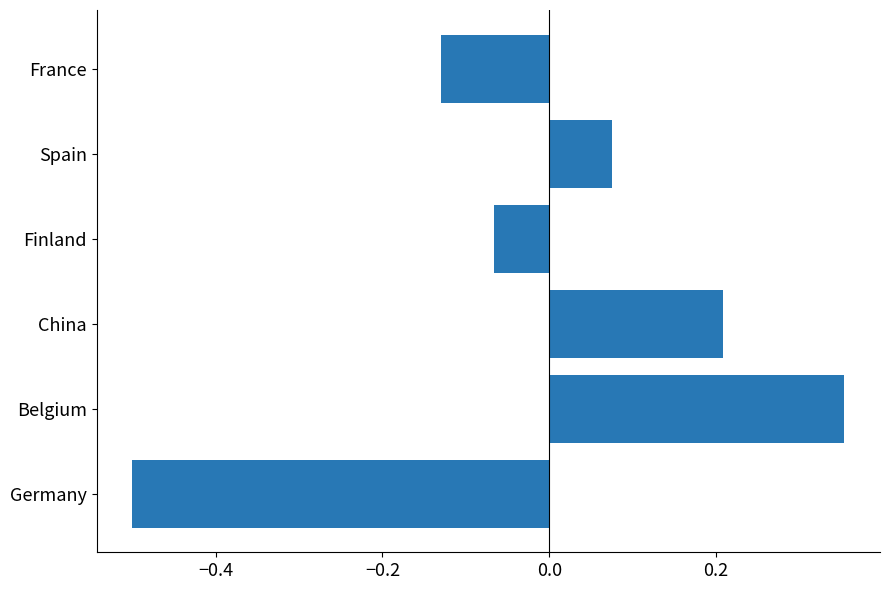

Is it true that the value at Germany is -0.5?

True